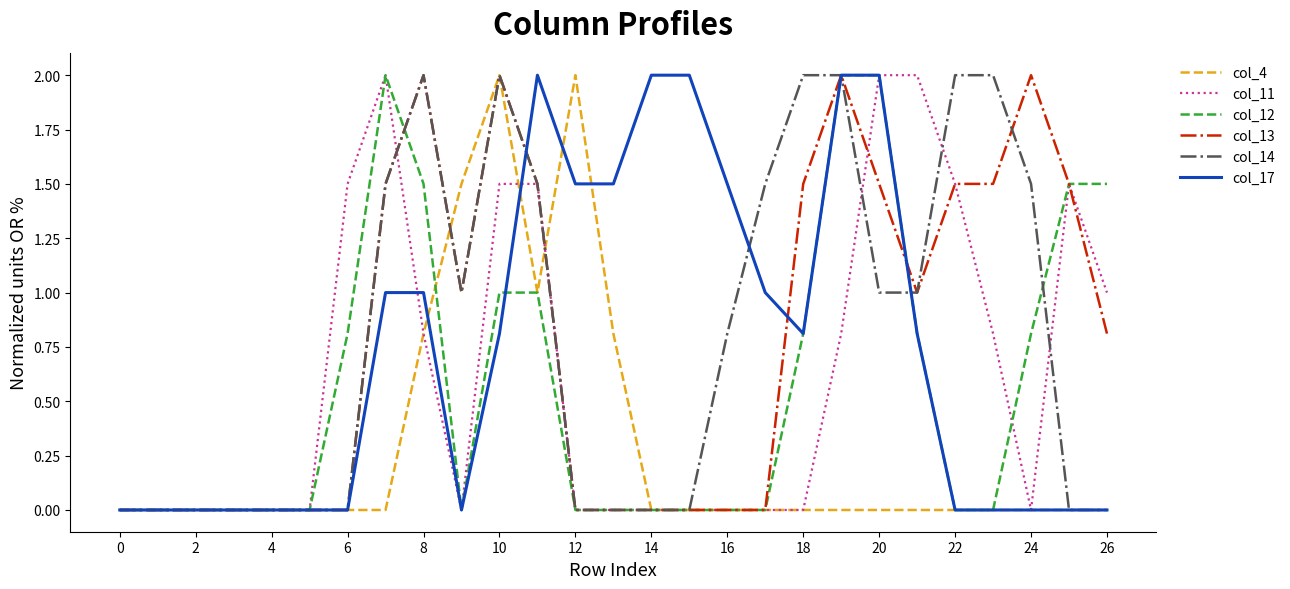

What are all the series names shown in the legend?

col_4, col_11, col_12, col_13, col_14, col_17